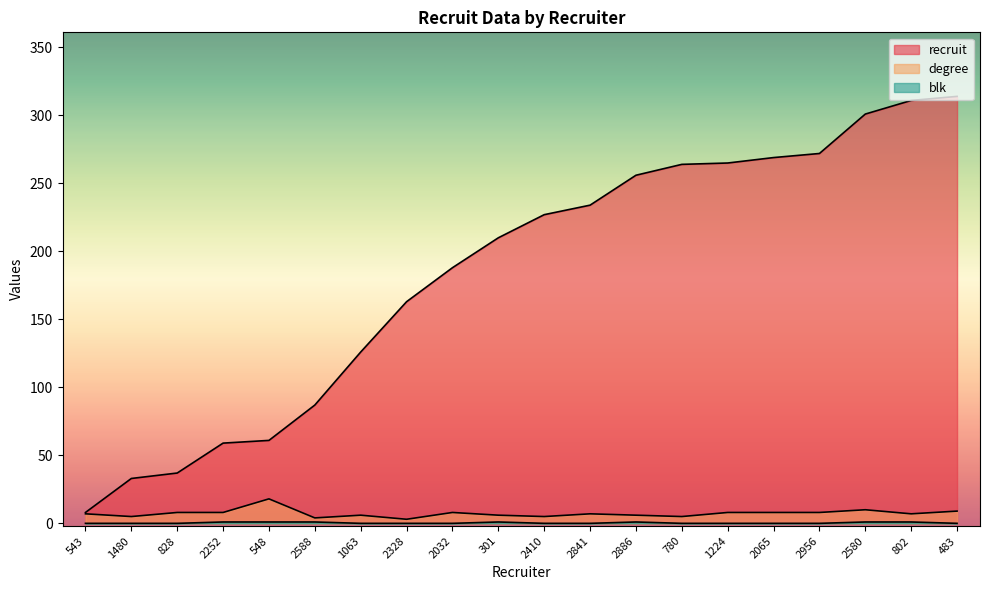

At which category is the sum across all series the highest?

483